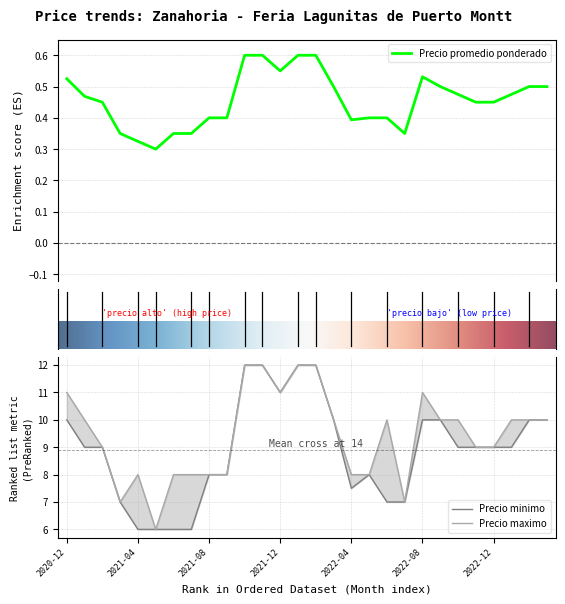

What position from the left is 2023-03?

28